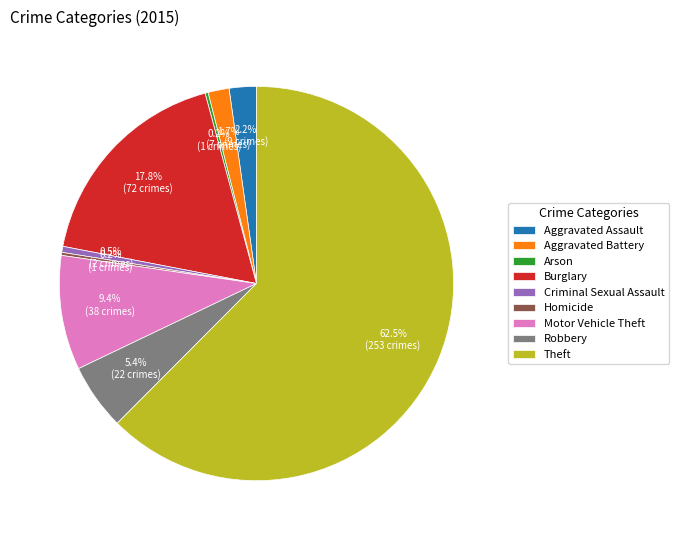

Is the sum of Aggravated Battery and Robbery greater than half?

No